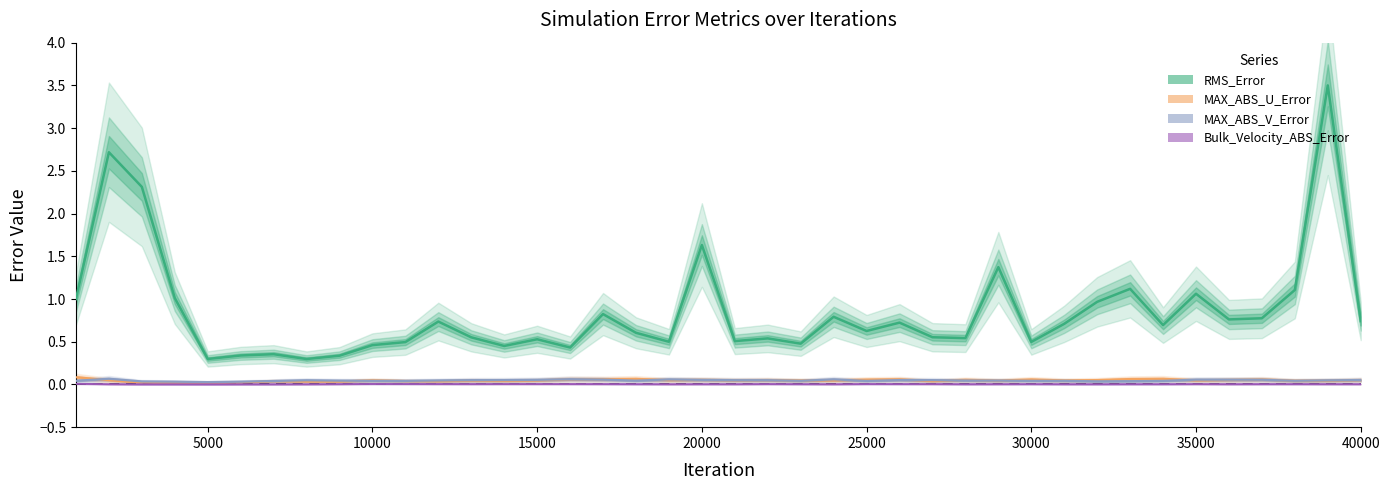

The value of Bulk_Velocity_ABS_Error at 18001 is 0.0. True or false?

False